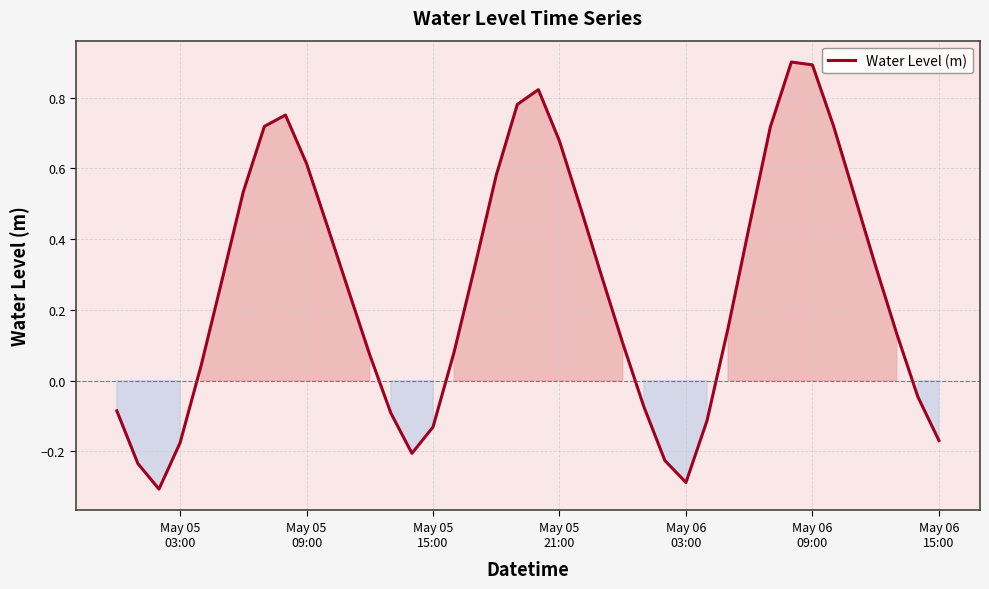

What is the maximum value shown in the chart?

0.9